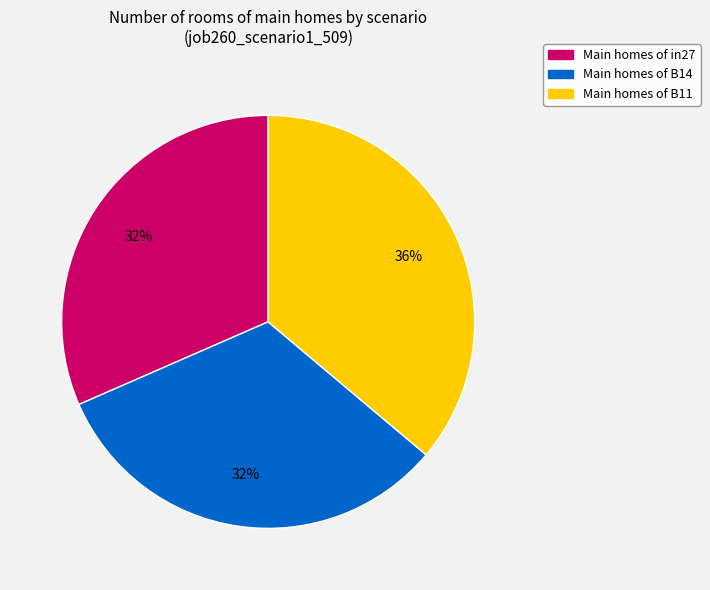

To the nearest percent, what is the average slice percentage?

33%